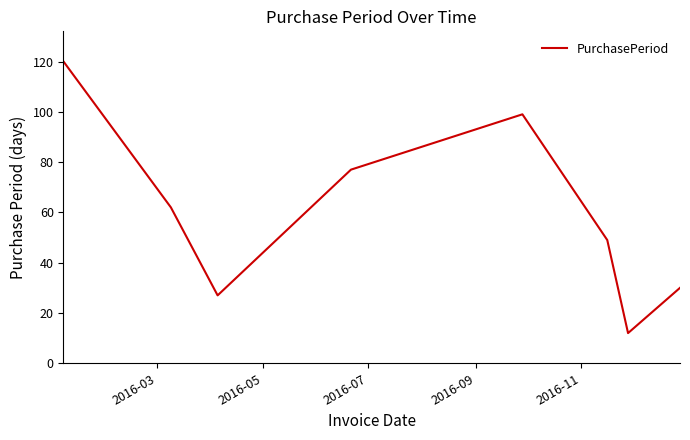

What is the difference between the maximum and second lowest values?

93